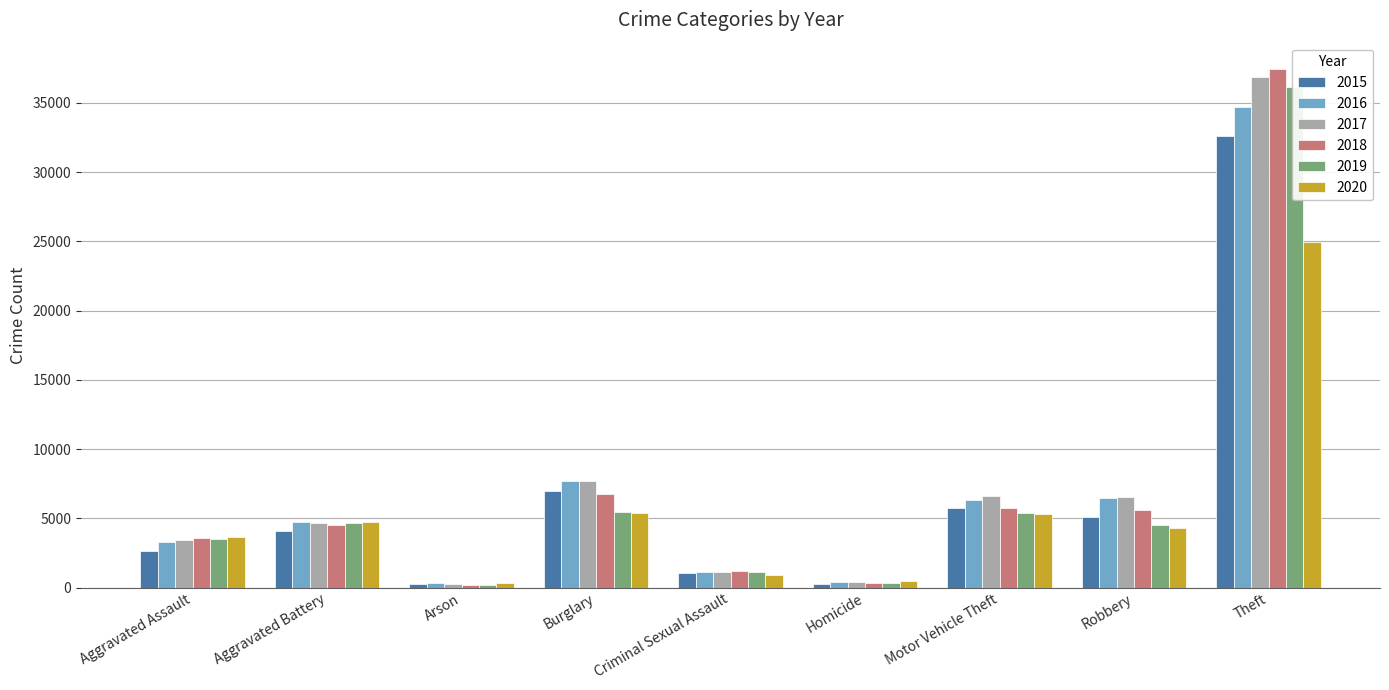

Which series changed the most between Aggravated Assault and Theft?

2018